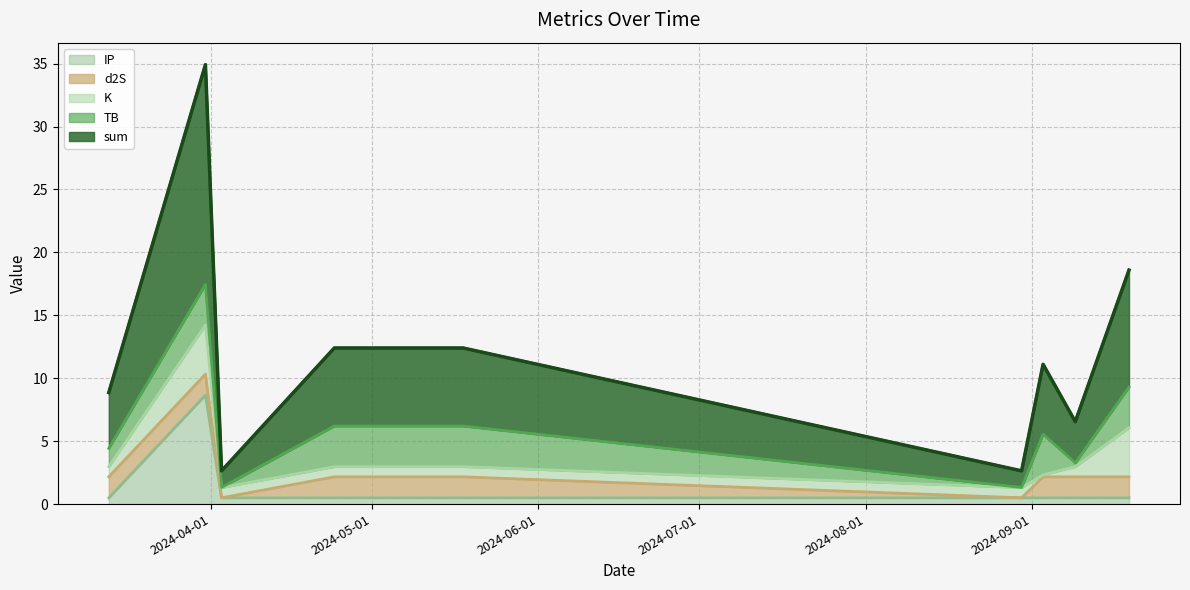

Rank the series at 2024-05-18 from lowest to highest value.

IP, K, d2S, TB, sum